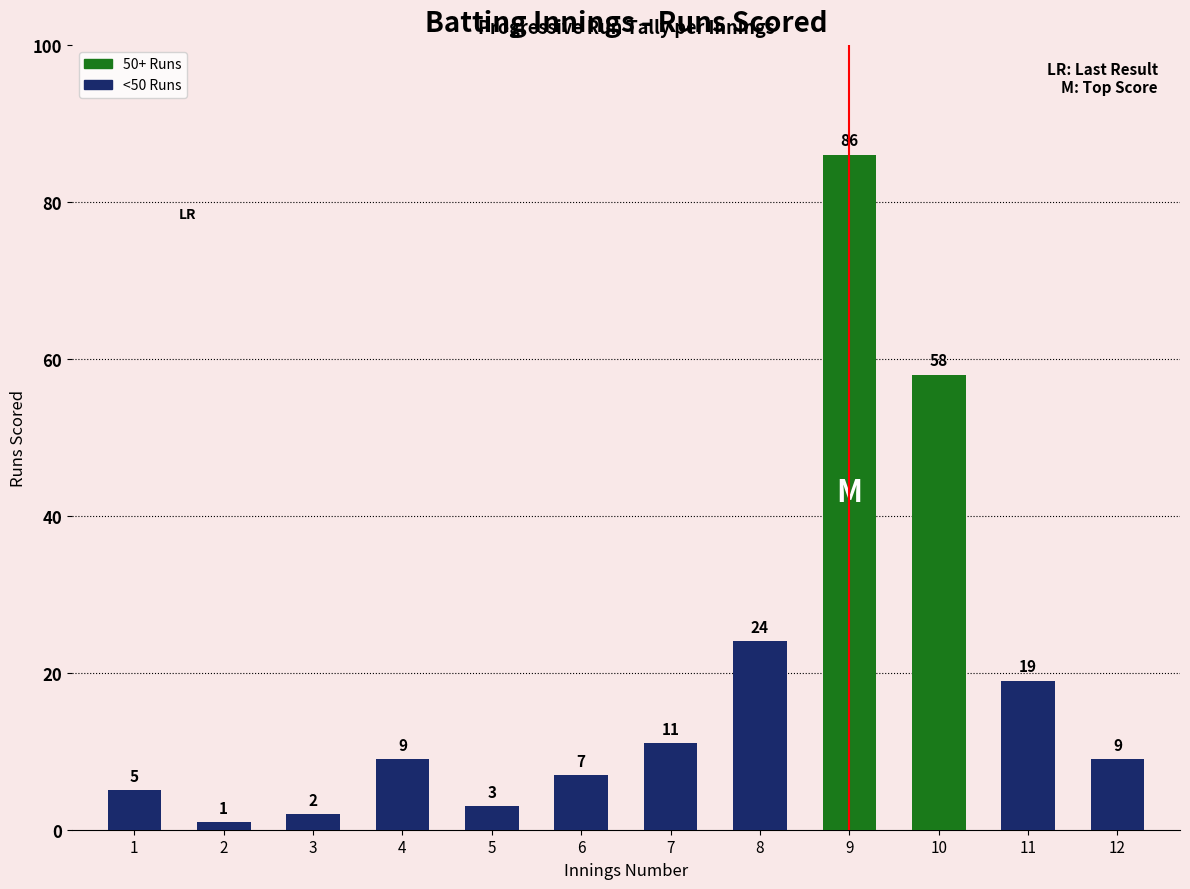

At which category does the chart reach its peak across all series?

9